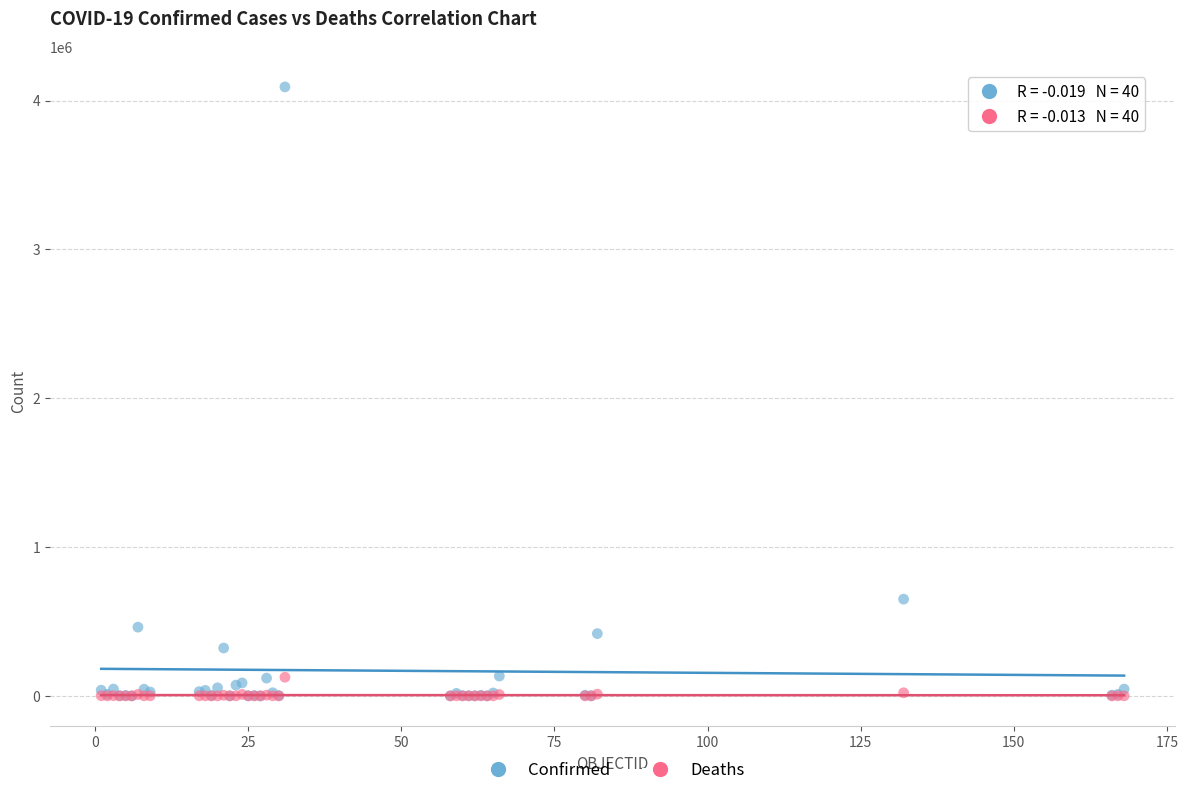

Which series reaches the maximum Y coordinate?

Confirmed